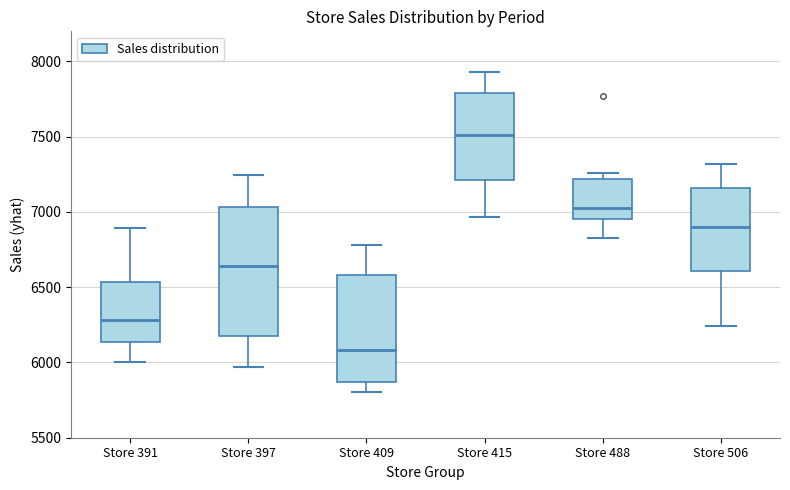

Reading left to right, read every box against the y-axis: the position of its median line, the range the box covers, and the ends of its whiskers. The values are not printed on the chart, so give them approximately, as read against the axis.

Store 391: median 6300, box 6150 to 6550, whiskers 6000 to 6900
Store 397: median 6650, box 6150 to 7050, whiskers 5950 to 7250
Store 409: median 6100, box 5850 to 6600, whiskers 5800 to 6800
Store 415: median 7500, box 7200 to 7800, whiskers 6950 to 7950
Store 488: median 7050, box 6950 to 7200, whiskers 6850 to 7250
Store 506: median 6900, box 6600 to 7150, whiskers 6250 to 7300